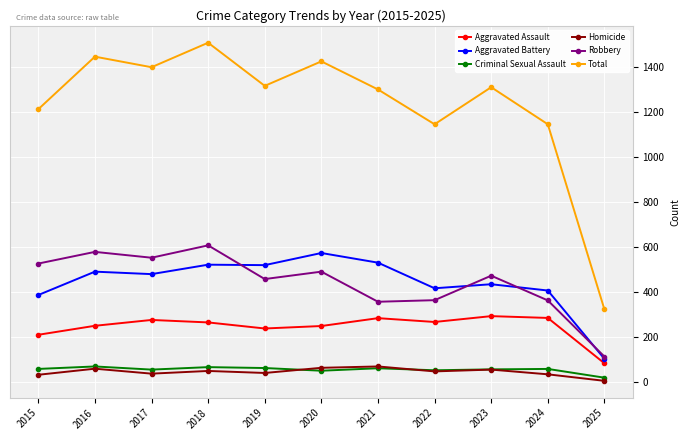

True or false: Aggravated Assault has more than 0 points higher than both neighbors.

True